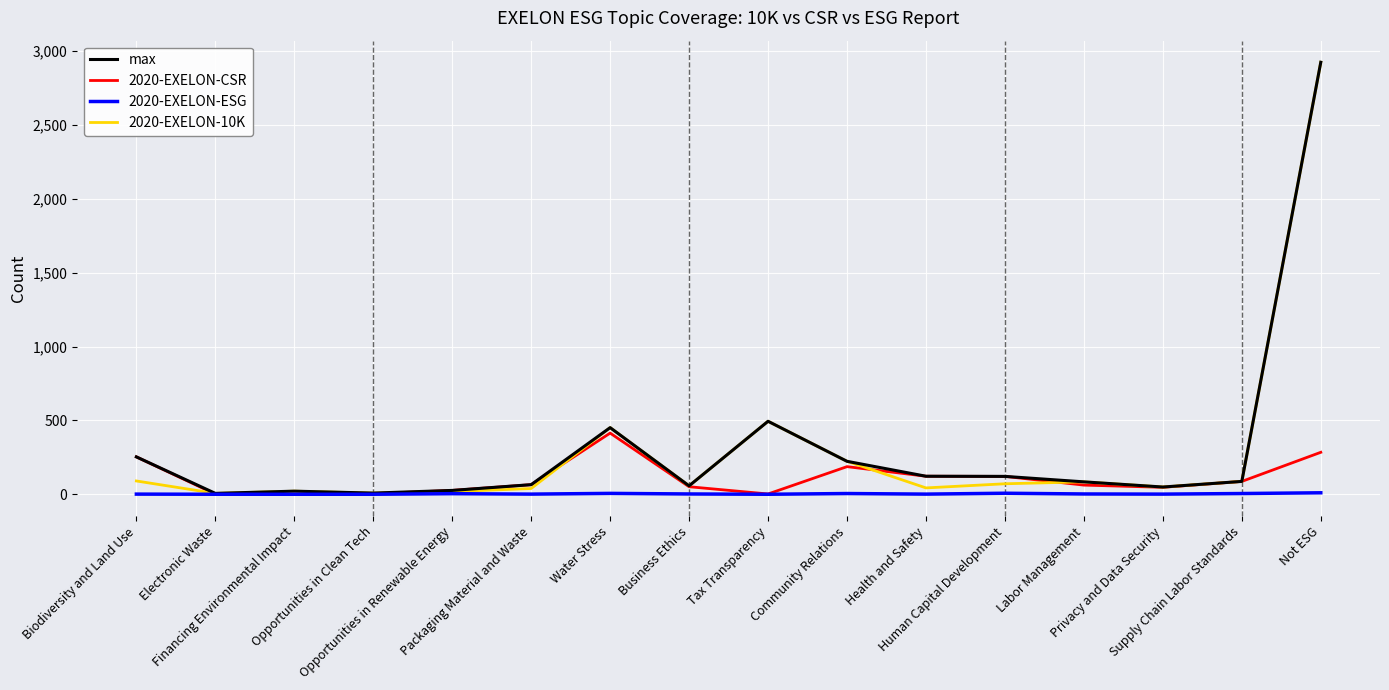

What is the greatest value displayed?

2924